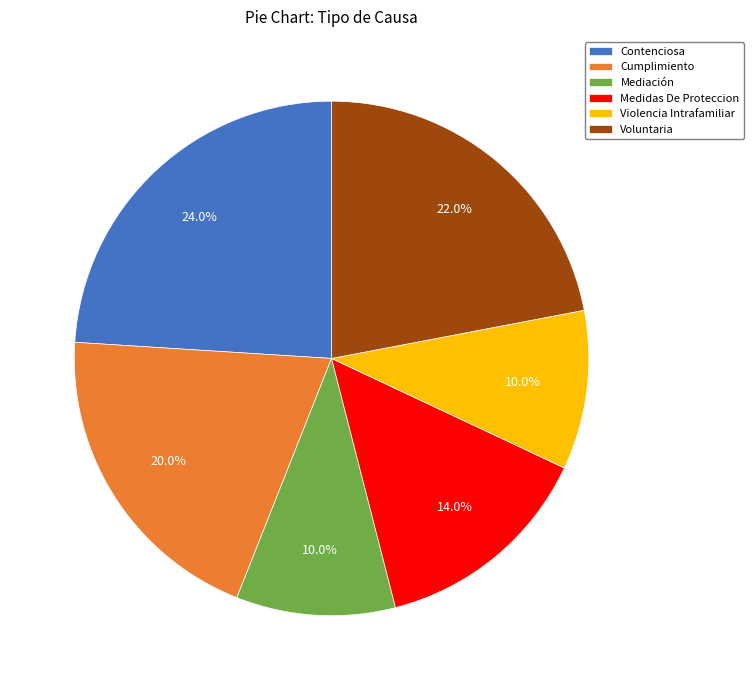

What is the ratio of the value at Medidas De Proteccion to the value at Mediación?

1.4